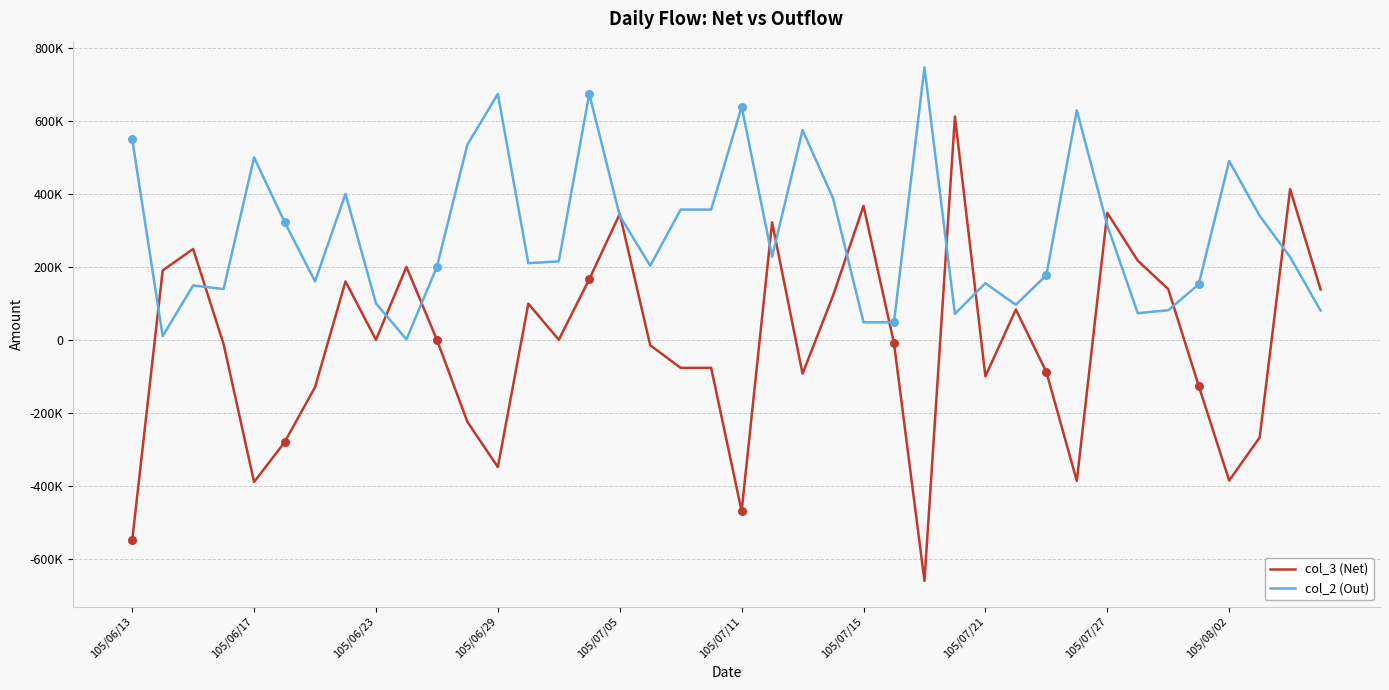

What are all the series names shown in the legend?

col_3 (Net), col_2 (Out)